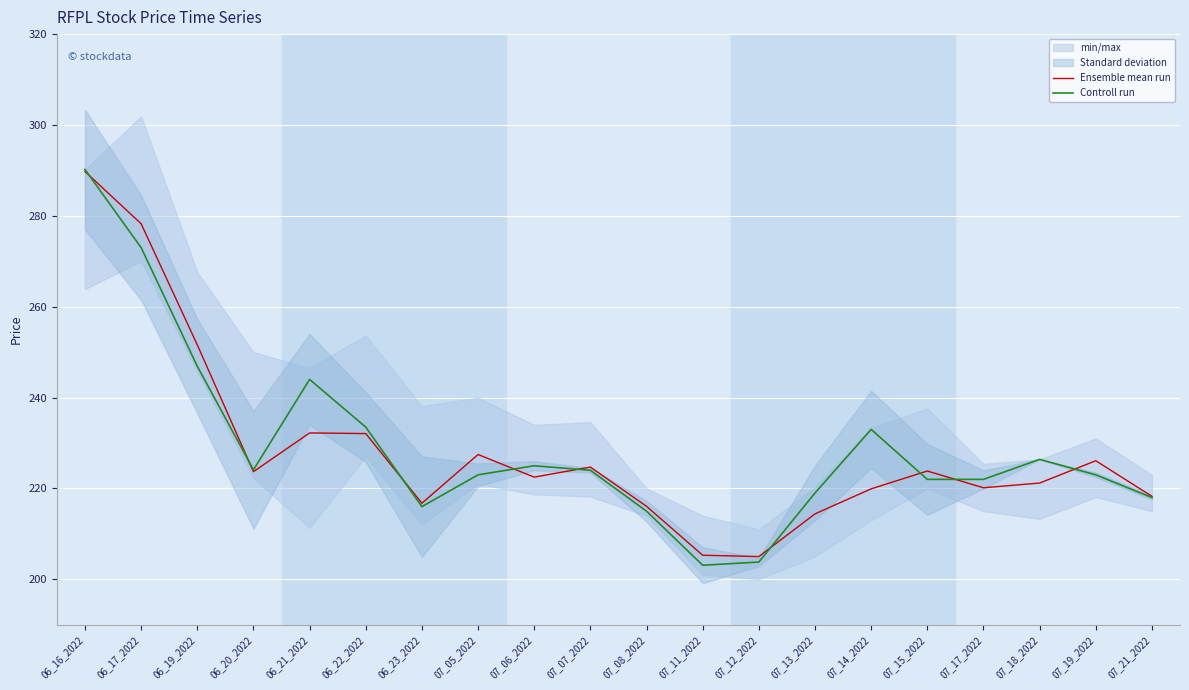

Is it true that Controll run equals 364.3 at 07_13_2022?

False